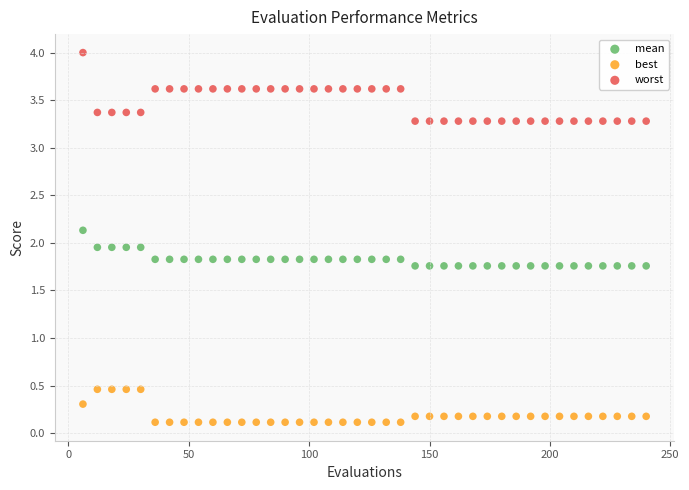

Which series has the widest spread of Y values?

worst